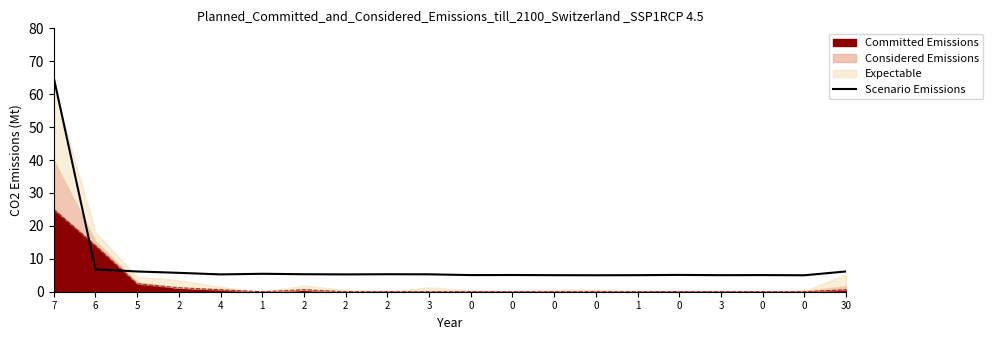

Reading right to left, what are all the values shown in this chart?

30=6.2	0=5.0	0=5.1	3=5.0	0=5.1	1=5.0	0=5.0	0=5.0	0=5.1	0=5.1	3=5.3	2=5.3	2=5.3	2=5.3	1=5.4	4=5.3	2=5.7	5=6.2	6=6.8	7=65.0